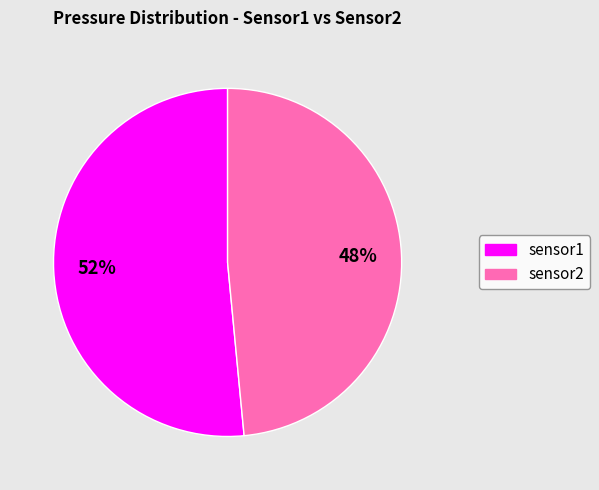

To the nearest percent, what is the average slice percentage?

50%